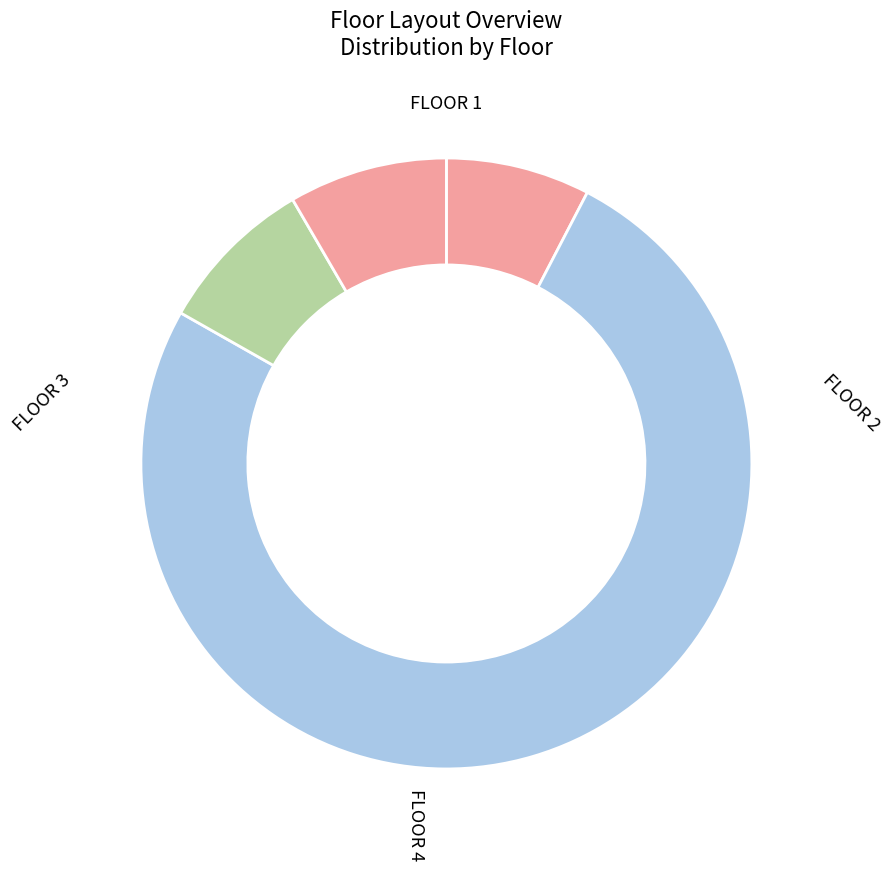

The FLOOR 2 slice represents 76% of the pie. True or false?

True